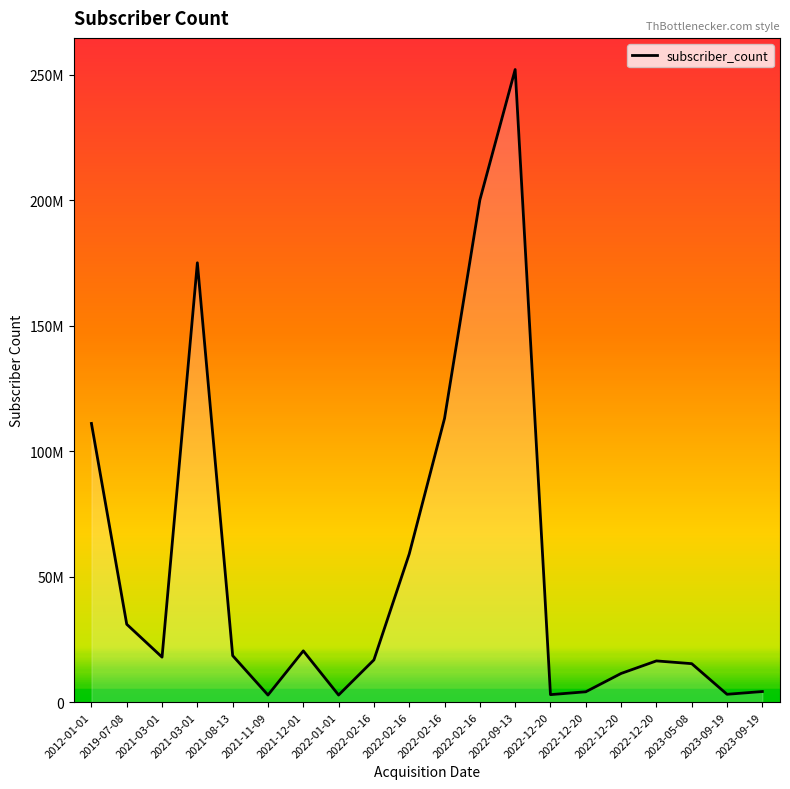

Where does the data first go above 17900000?

2012-01-01